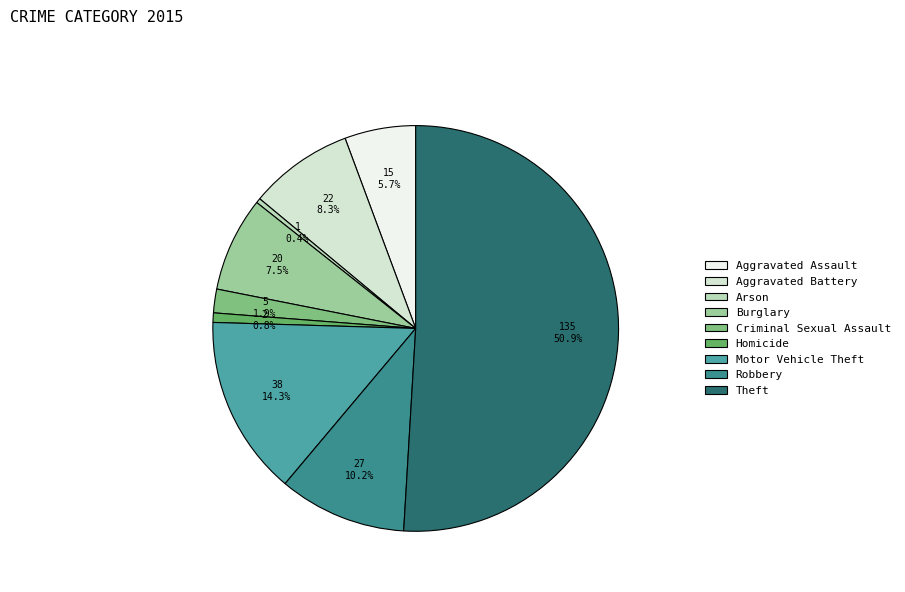

Count the number of slices in the pie.

9